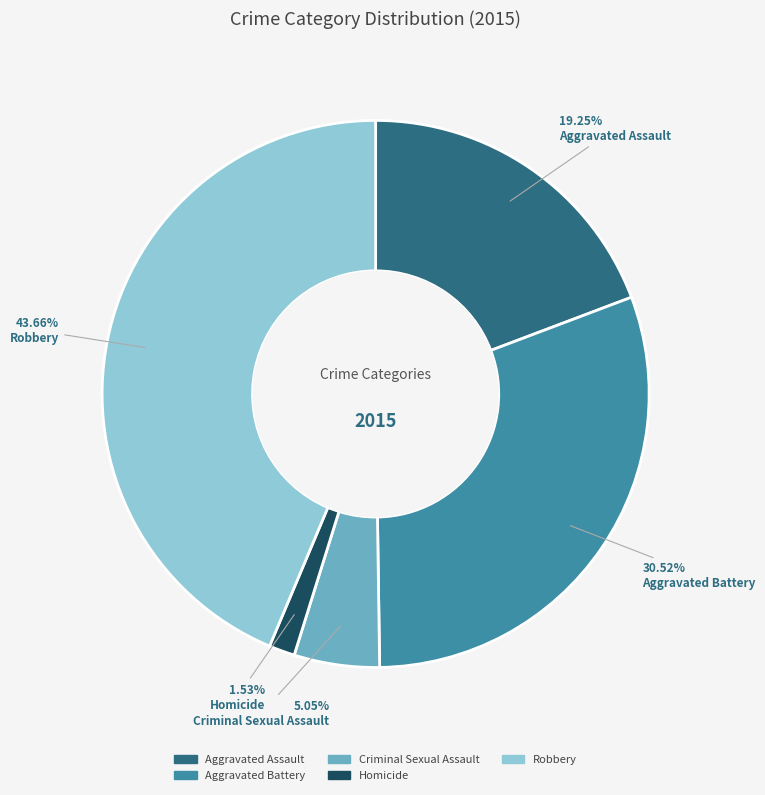

Which category has the smallest portion of the pie?

Homicide